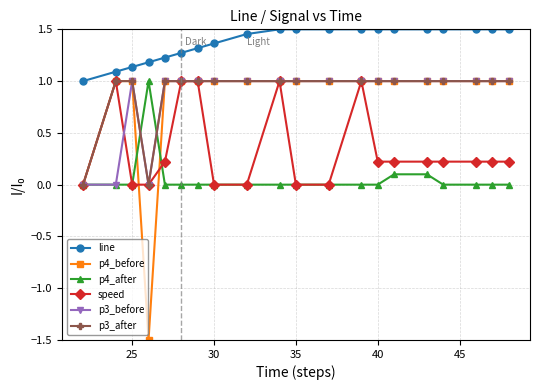

What is the smallest value displayed?

-1.5